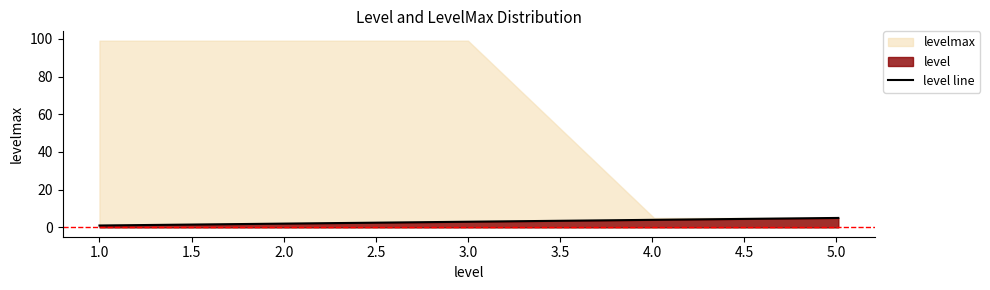

True or false: level line has a value of 3.0 at 3.0.

True